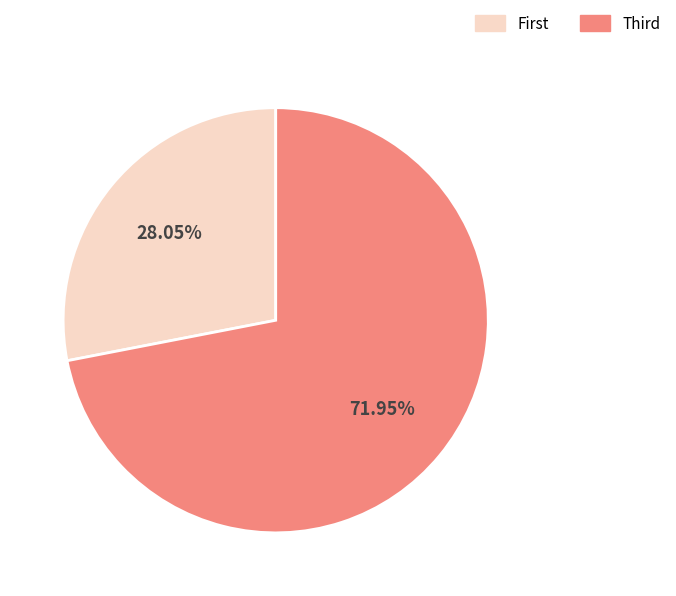

Which slice is the largest?

Third